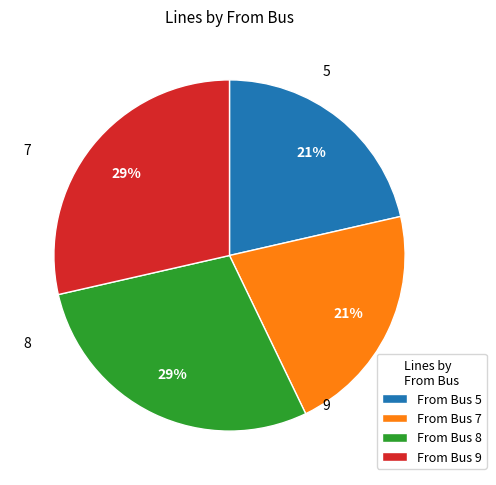

True or false: From Bus 7 accounts for 21% of the total.

True